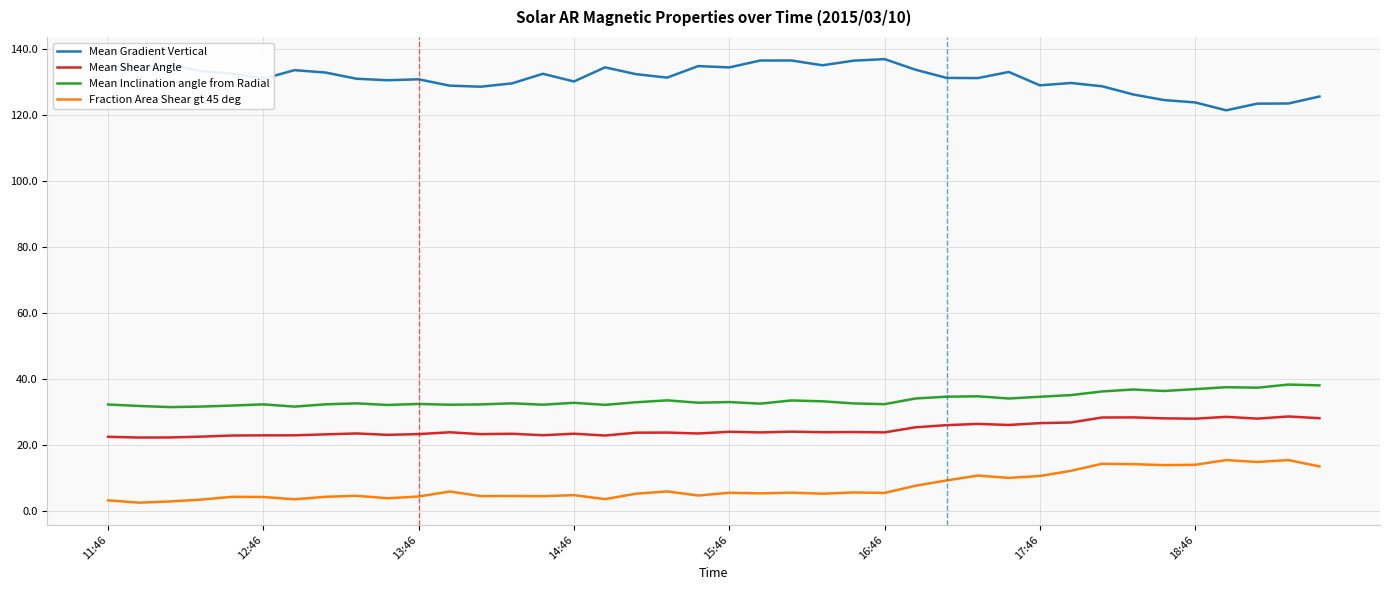

What is the difference between the maximum and second lowest values in the Mean Shear Angle series?

6.4